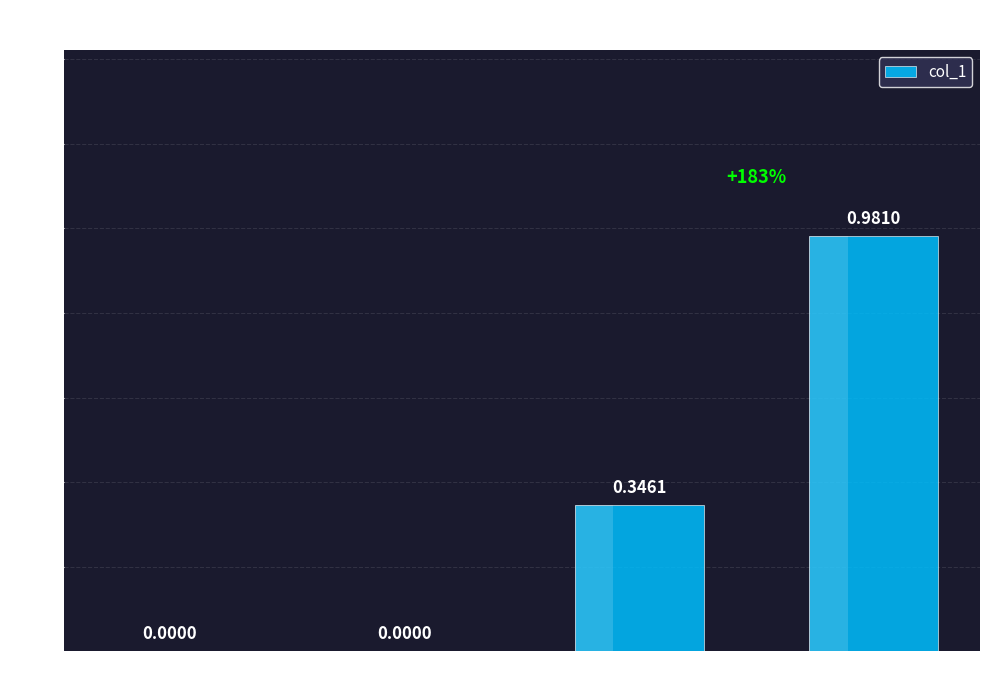

What position from the left is Training Time?

3